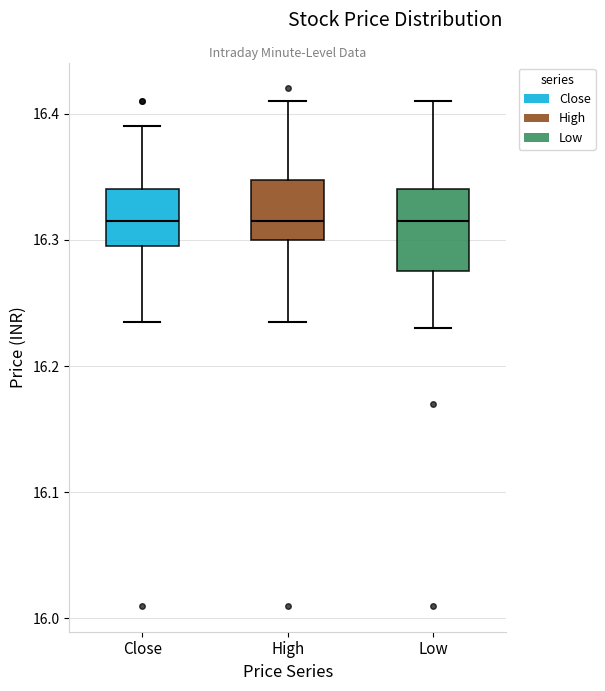

Comparing the boxes themselves (not the whiskers), which one is the tallest?

Low